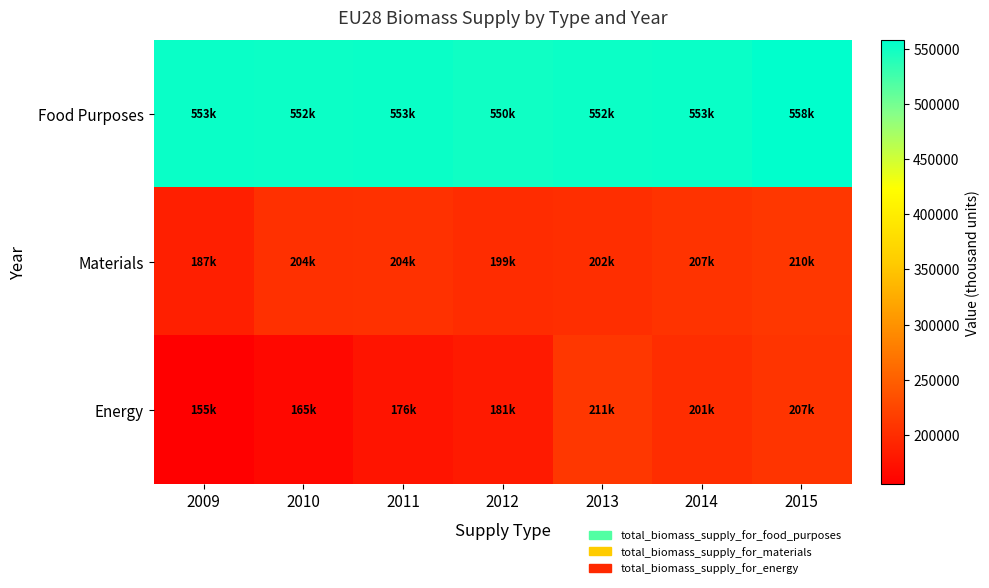

Rank the series by their maximum value, from lowest to highest.

Materials, Energy, Food Purposes